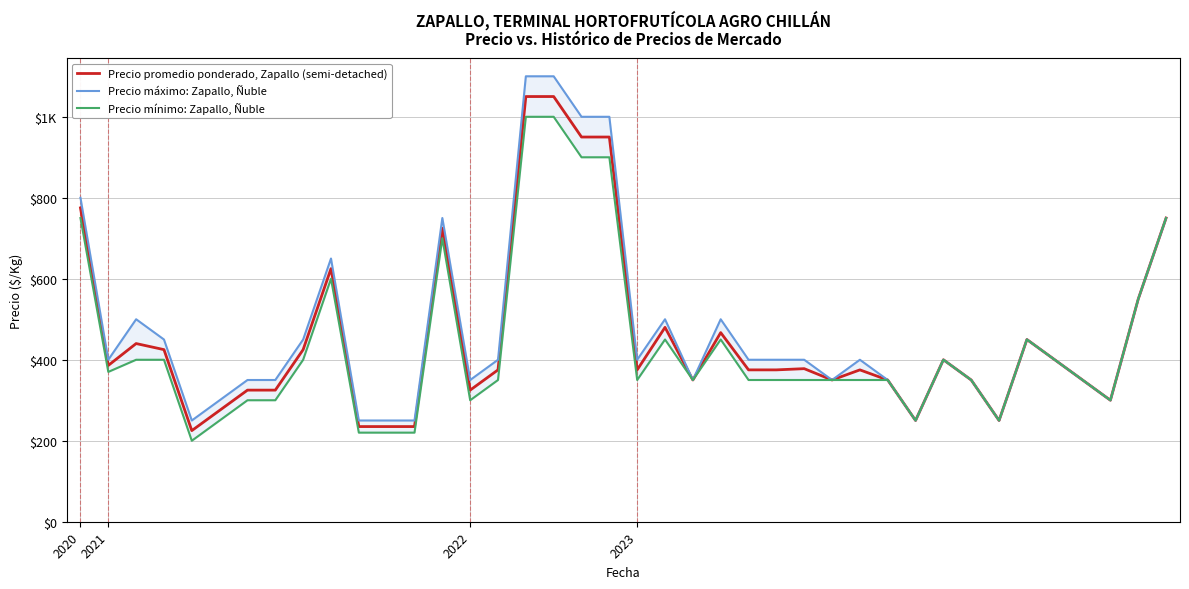

List the series in order of their peak value, highest first.

Precio máximo: Zapallo, Ñuble, Precio promedio ponderado, Zapallo (semi-detached), Precio mínimo: Zapallo, Ñuble